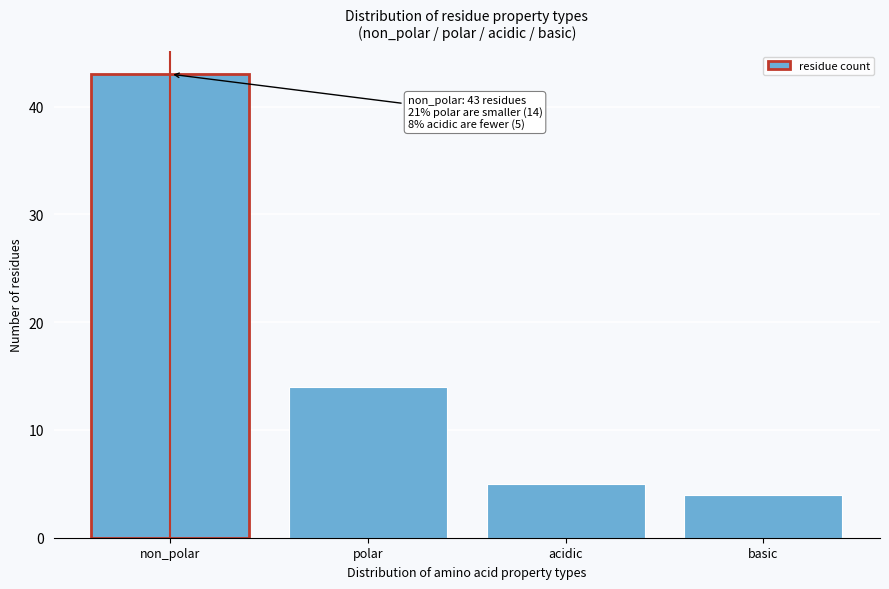

Reading left to right, what are all the values shown in this chart?

non_polar=43	polar=14	acidic=5	basic=4